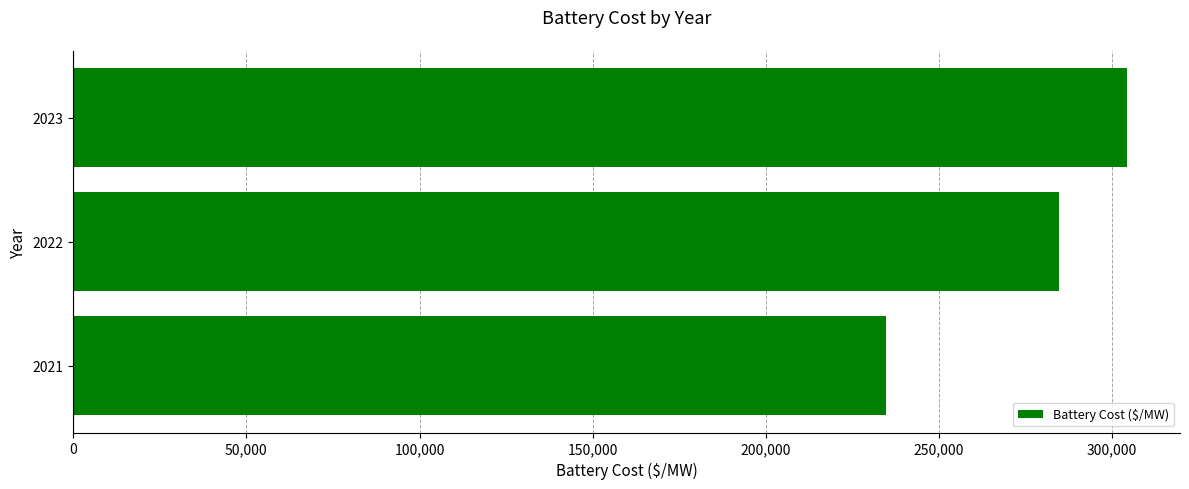

The value at 2022 is 284785.5. True or false?

True